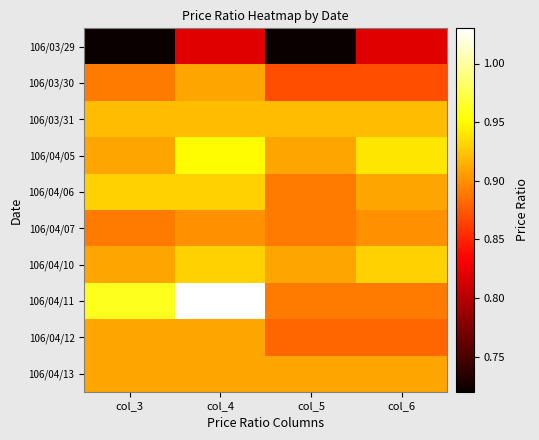

Which series has the largest range (max minus min)?

106/04/11